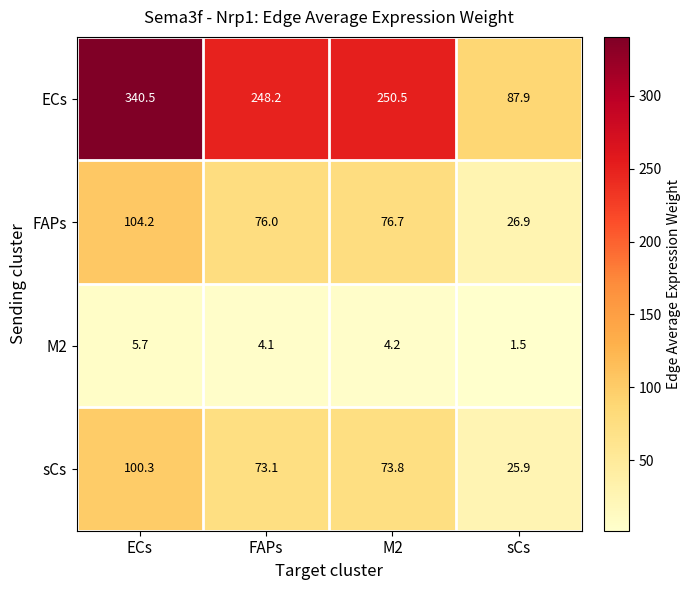

The sCs series shows 73.8 at M2. True or false?

True